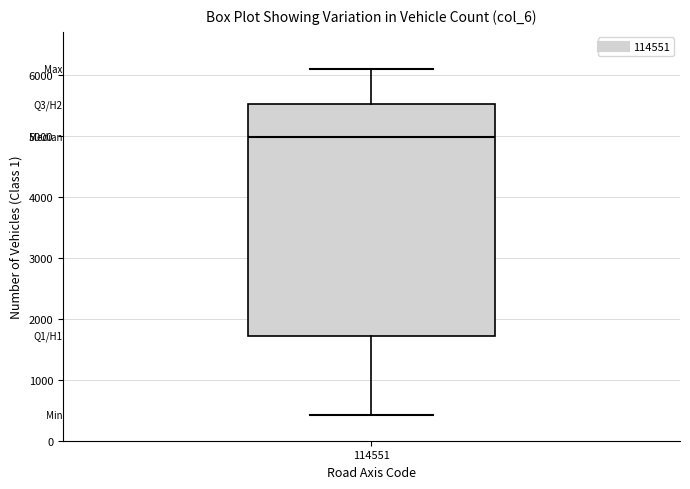

Read this box plot against the y-axis: the position of the median line, the range covered by the box, and the ends of both whiskers. The values are not printed on the chart, so give them approximately, as read against the axis.

median 5000, box 1700 to 5500, whiskers 400 to 6100